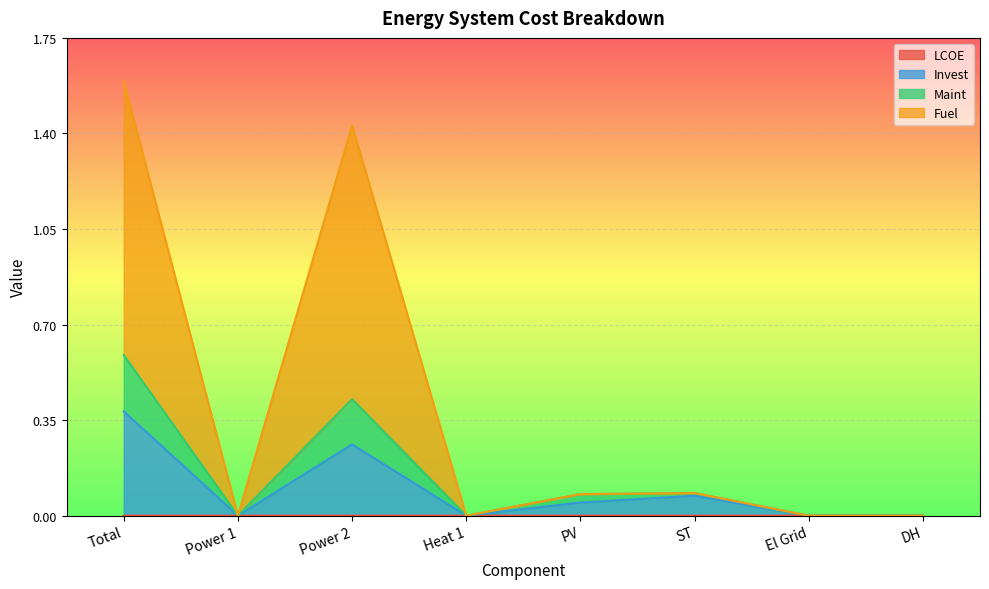

What are all the series names shown in the legend?

LCOE, Invest, Maint, Fuel